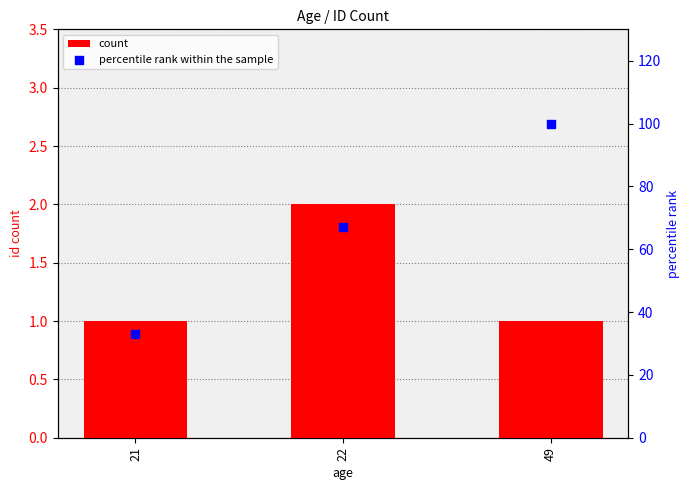

Which series reaches the minimum Y coordinate?

count